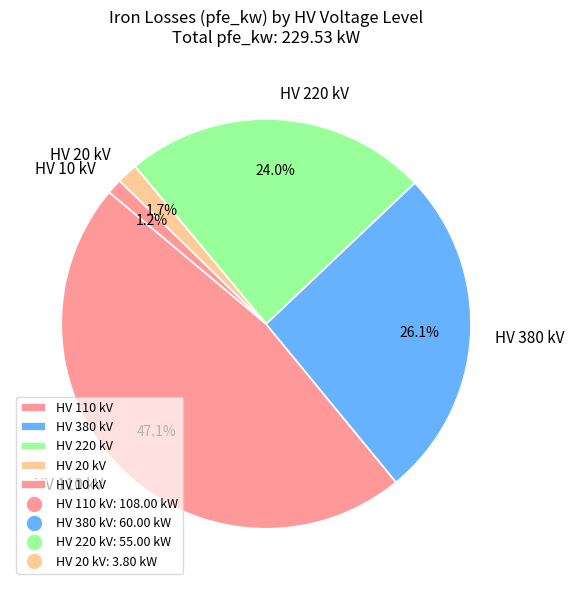

Count the number of slices in the pie.

5